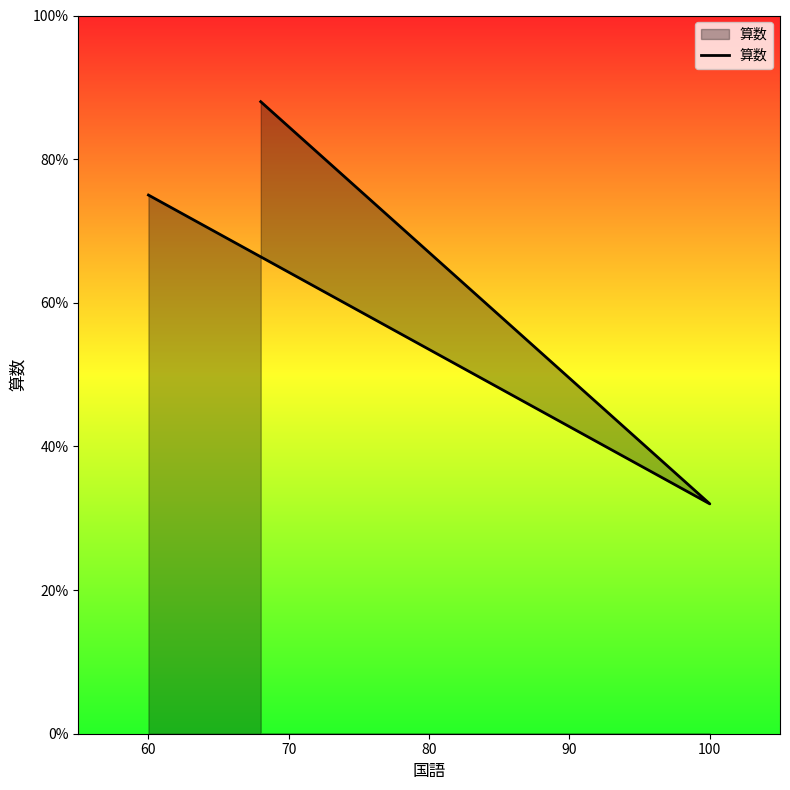

How many categories are shown in the chart?

3